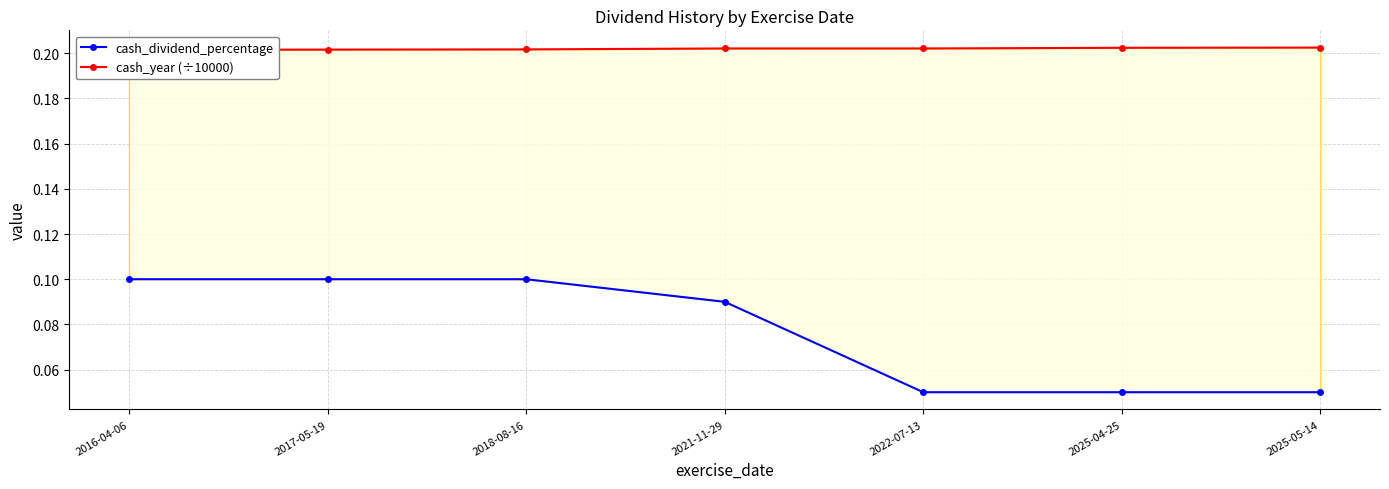

What is the difference between the maximum and minimum values in the cash_dividend_percentage series?

0.1